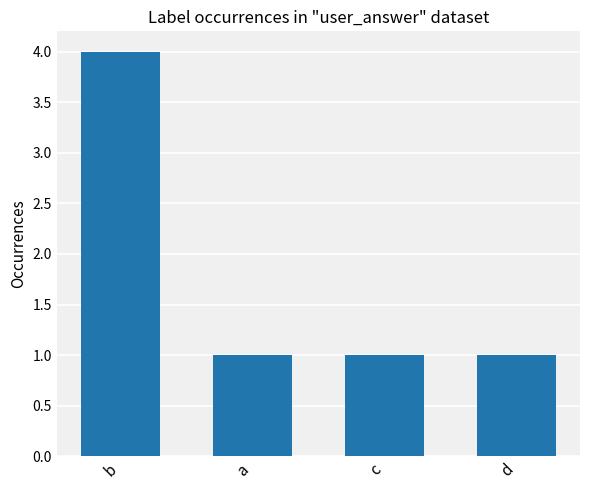

What is the label of the 1st bar from the right?

d